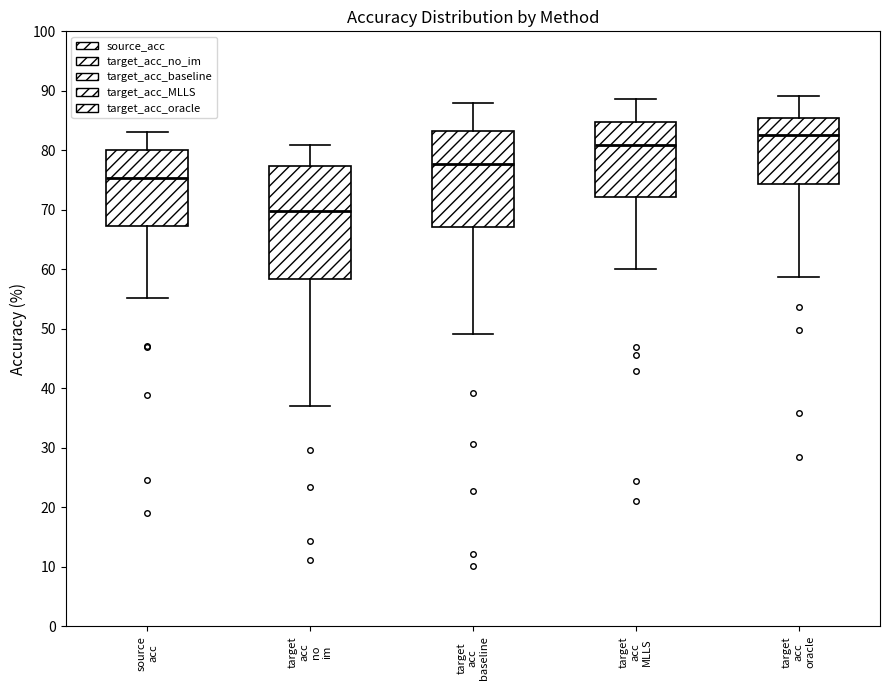

Reading left to right, transcribe this box plot: for each box, give where its median line is, the range the box spans, and where its two whiskers end, as read against the y-axis. The values are not printed on the chart, so give them approximately, as read against the axis.

source acc: median 75, box 67 to 80, whiskers 55 to 83
target acc no im: median 70, box 58 to 77, whiskers 37 to 81
target acc baseline: median 78, box 67 to 83, whiskers 49 to 88
target acc MLLS: median 81, box 72 to 85, whiskers 60 to 89
target acc oracle: median 83, box 74 to 85, whiskers 59 to 89